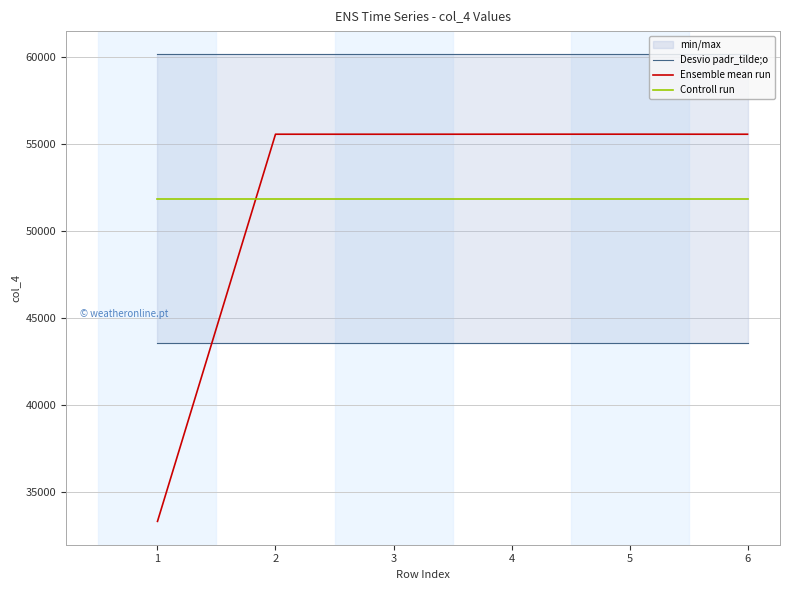

Which category has the lowest value in the Ensemble mean run series?

1